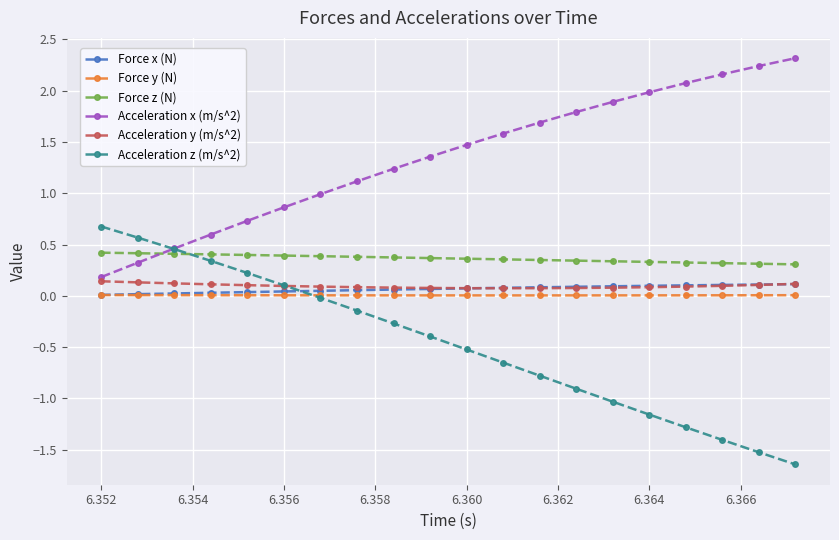

How many lines are shown in the chart?

6